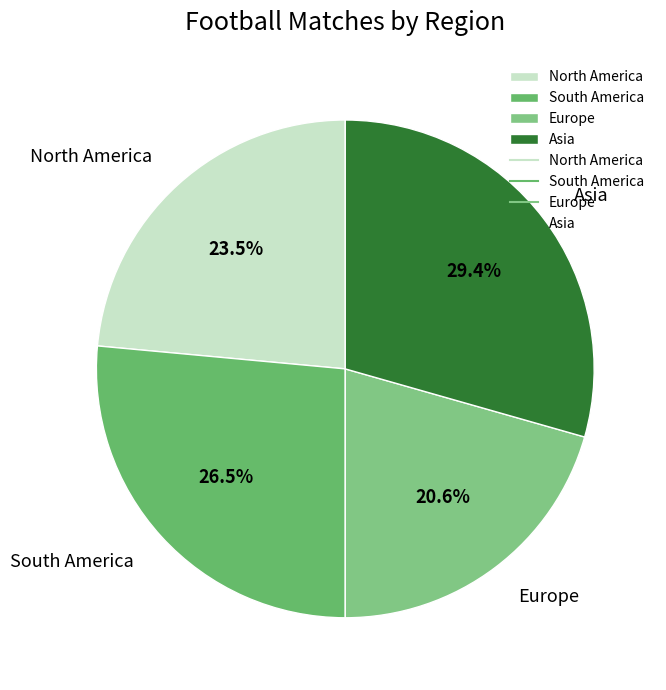

Between North America and Europe, which is larger?

North America